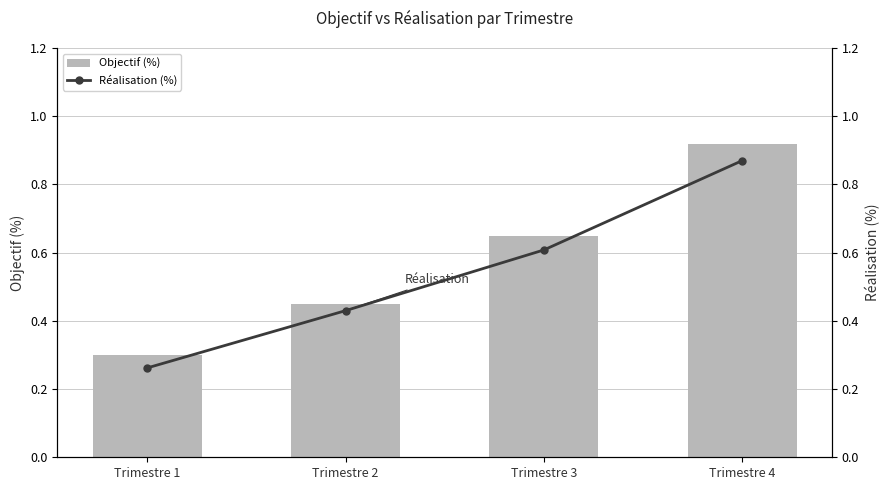

What is the average value of the Objectif (%) series?

0.6